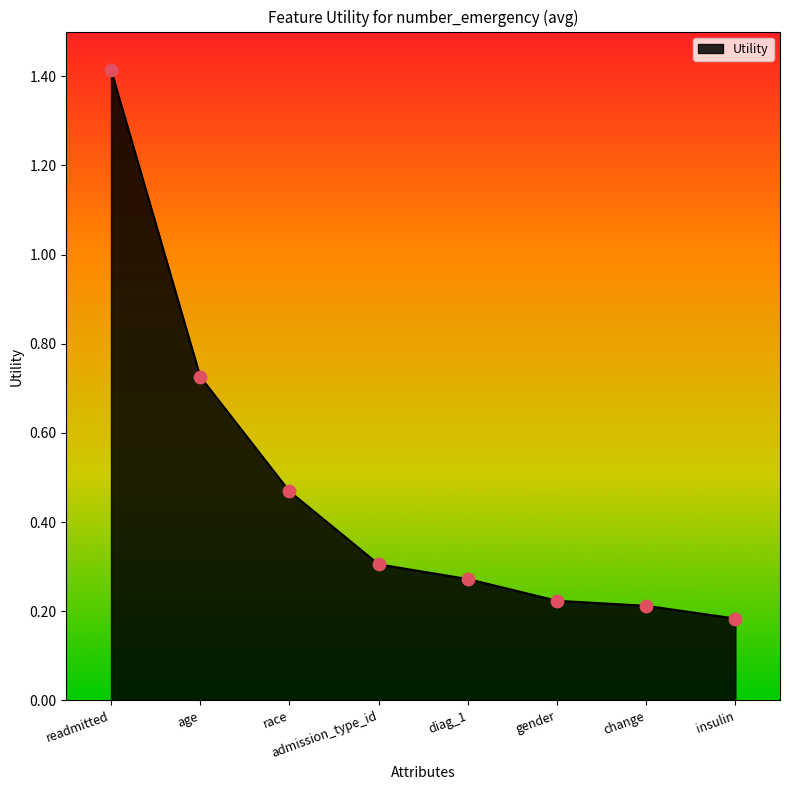

What is the change in value from age to gender?

-0.5